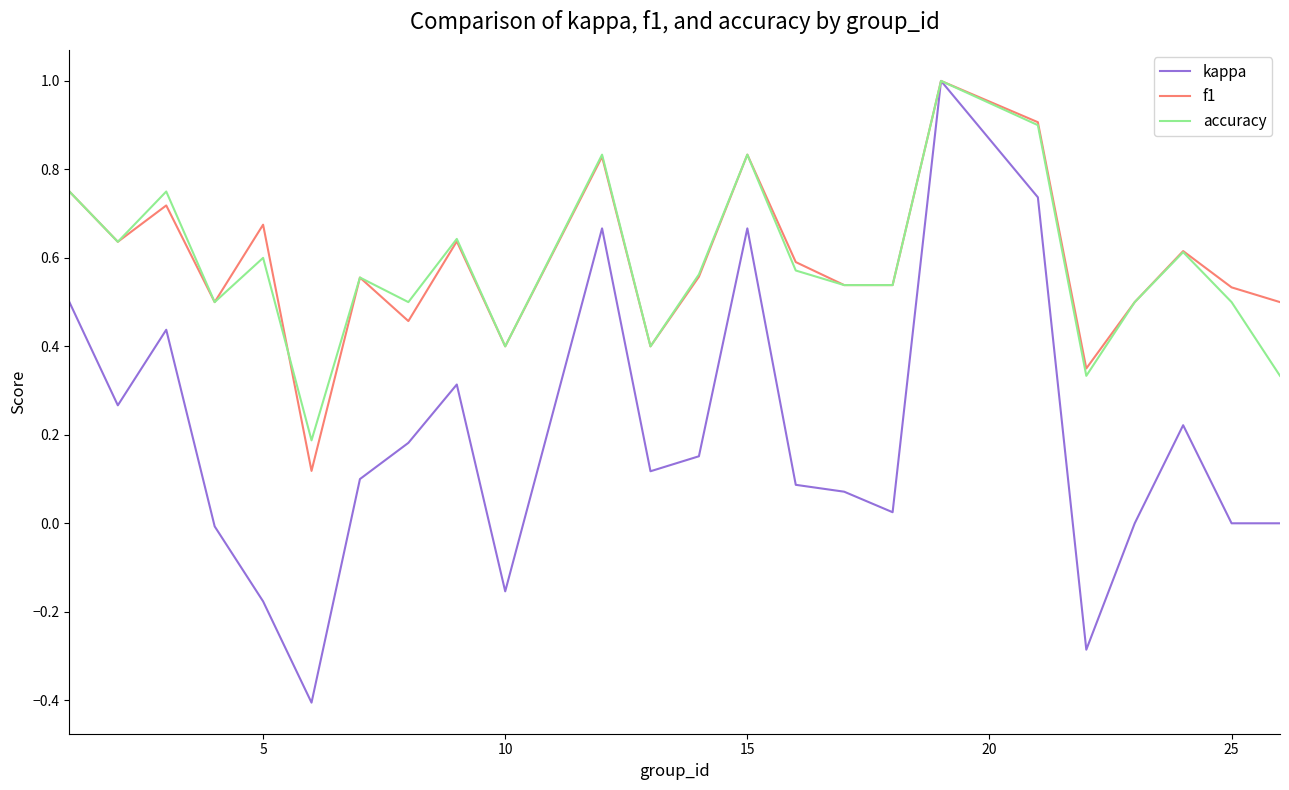

Which series has the largest range (max minus min)?

kappa